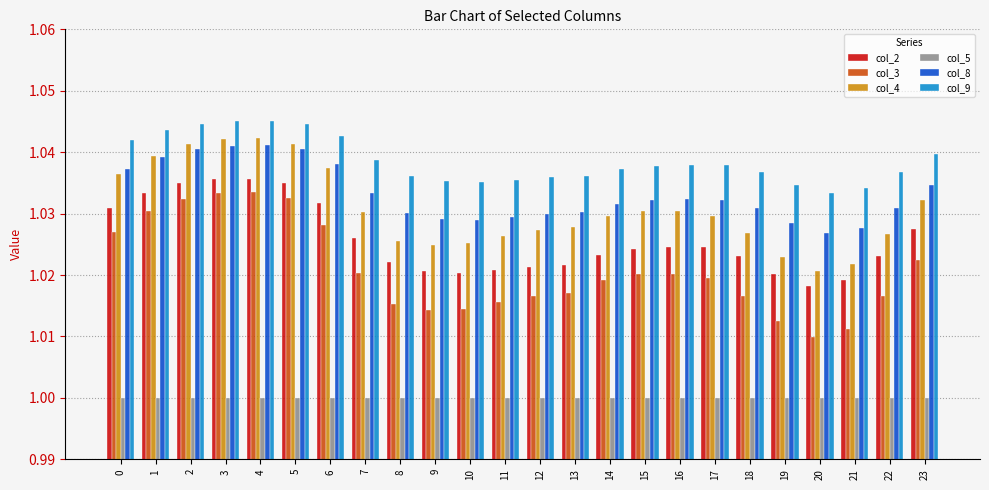

What is the sum of all col_2 values?

24.6